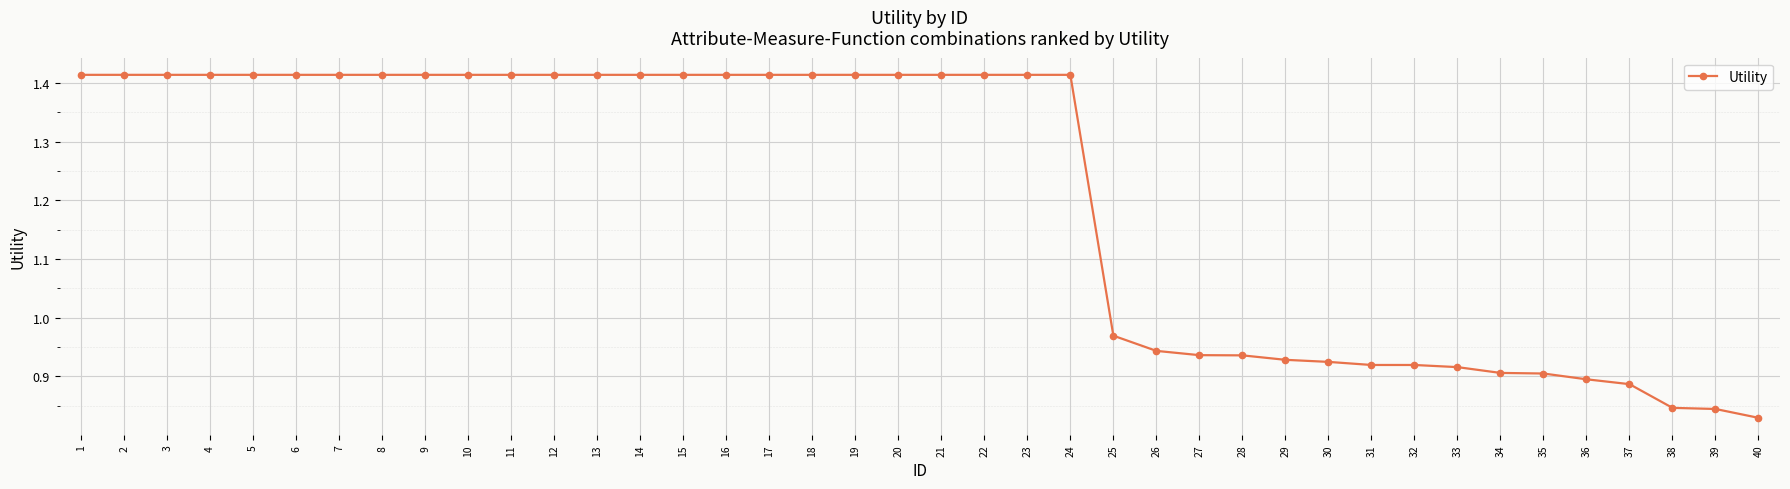

What is the difference between the maximum and second lowest values?

0.6